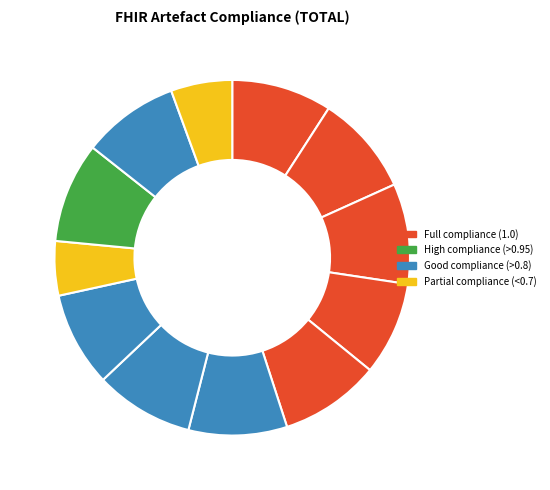

How many segments does this pie chart have?

12